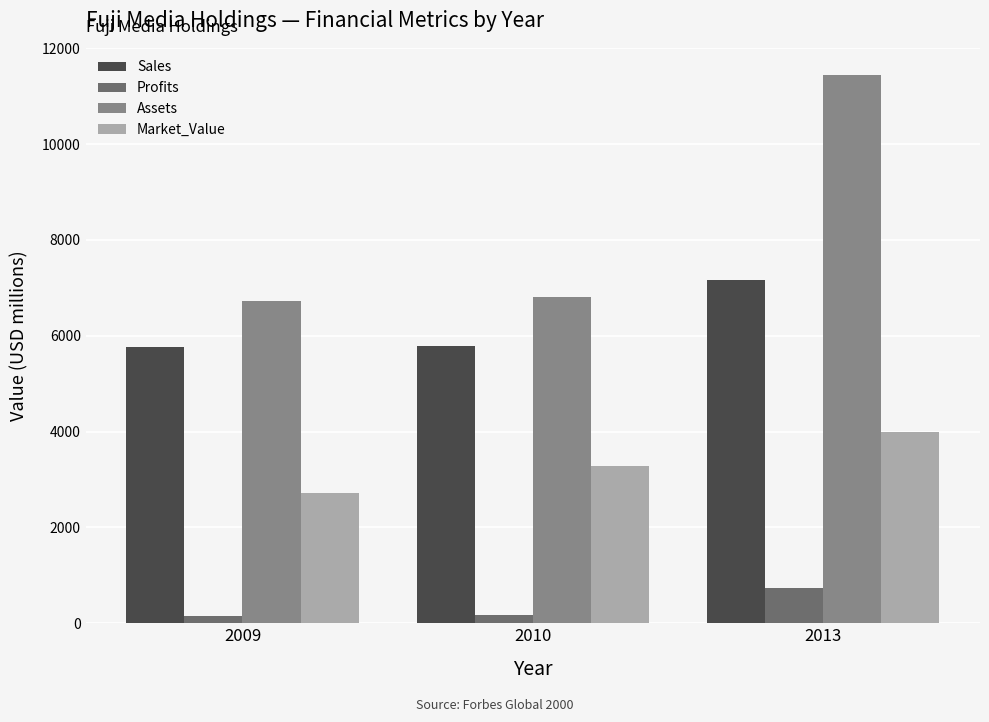

Which category has the highest value in the Sales series?

2013